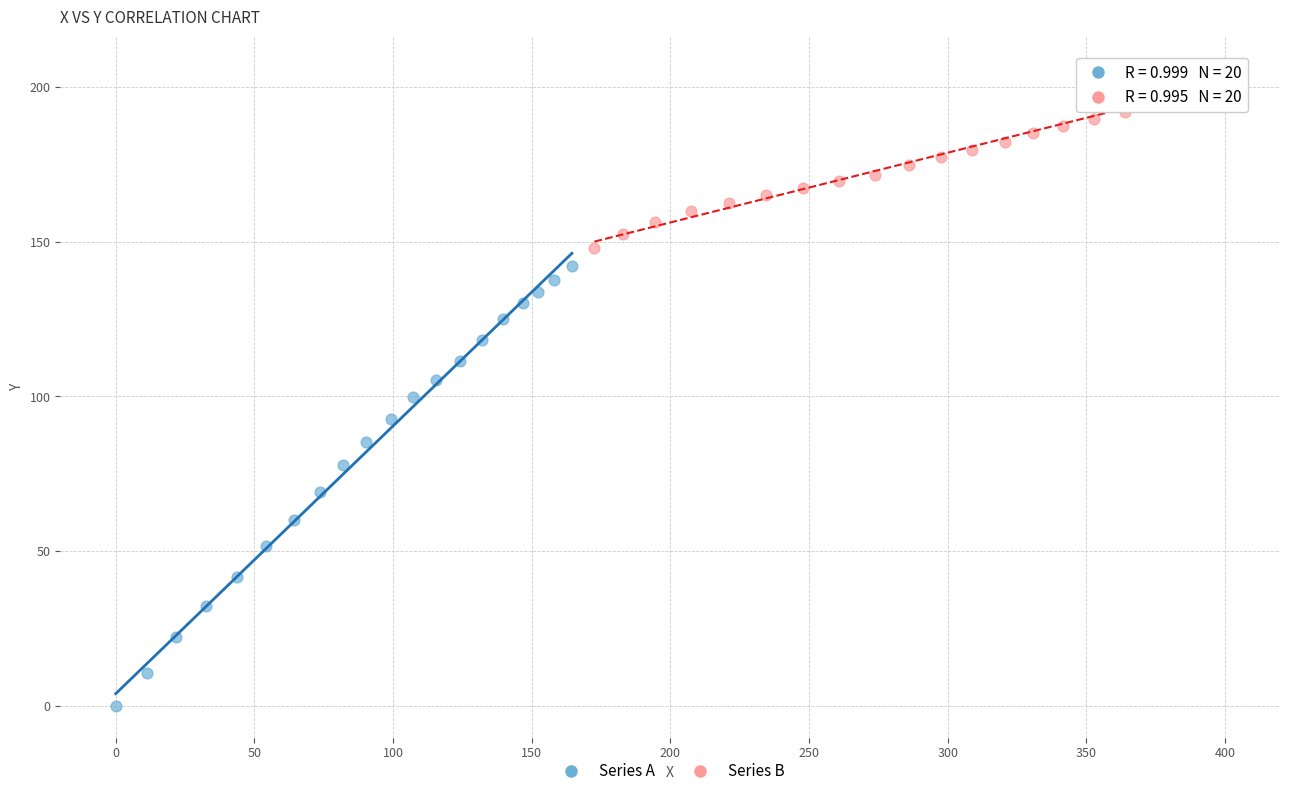

Which series contains the lowest Y value?

Series A